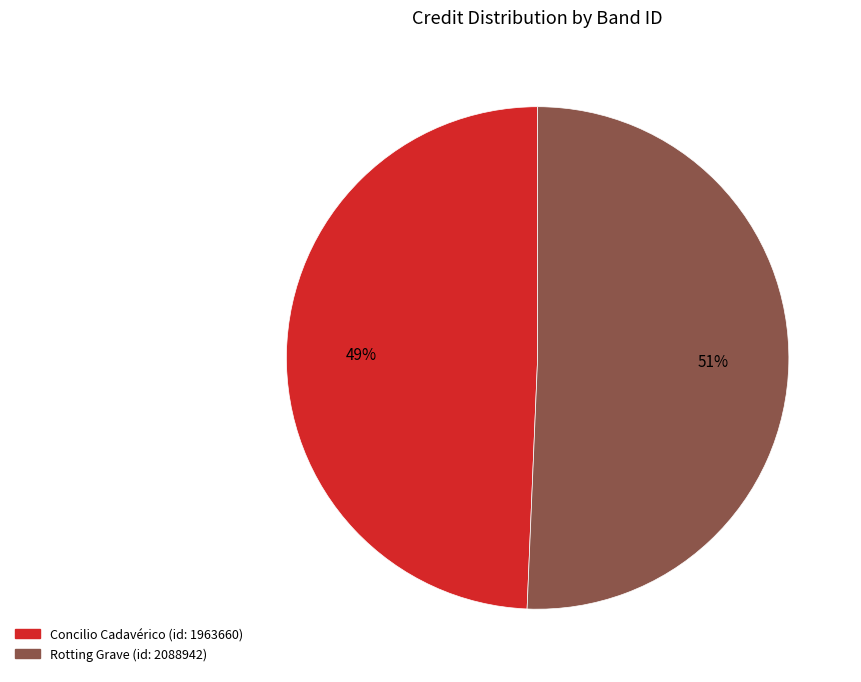

How many segments does this pie chart have?

2